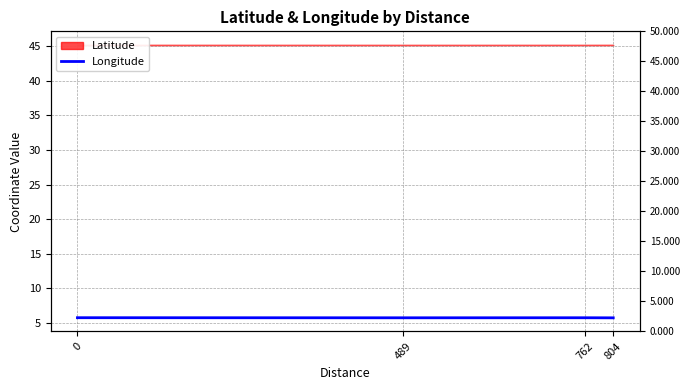

Which has a higher value, 489 or 762?

762